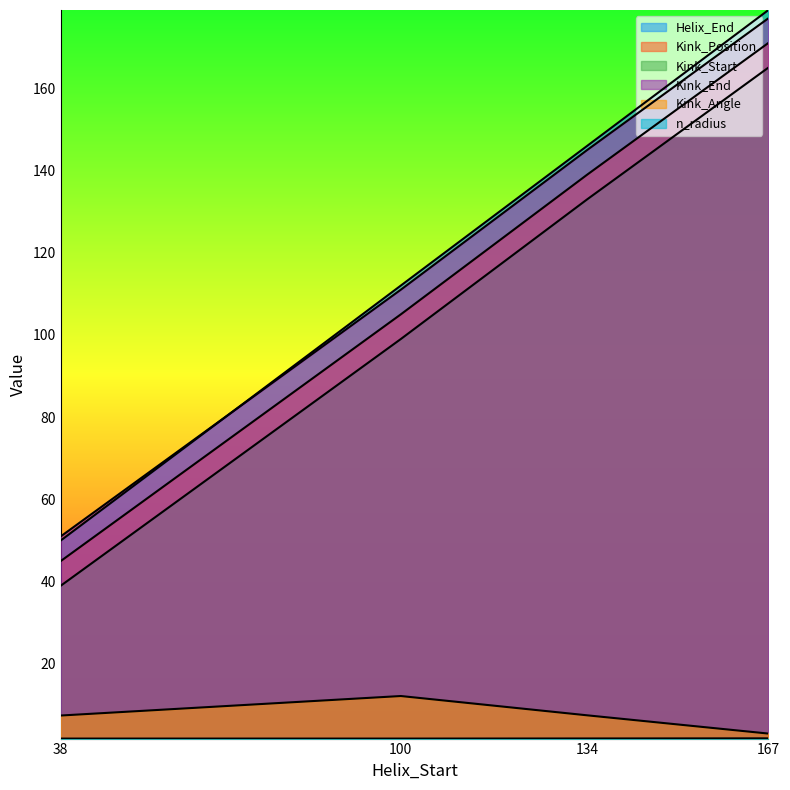

At which category does the chart reach its peak across all series?

167